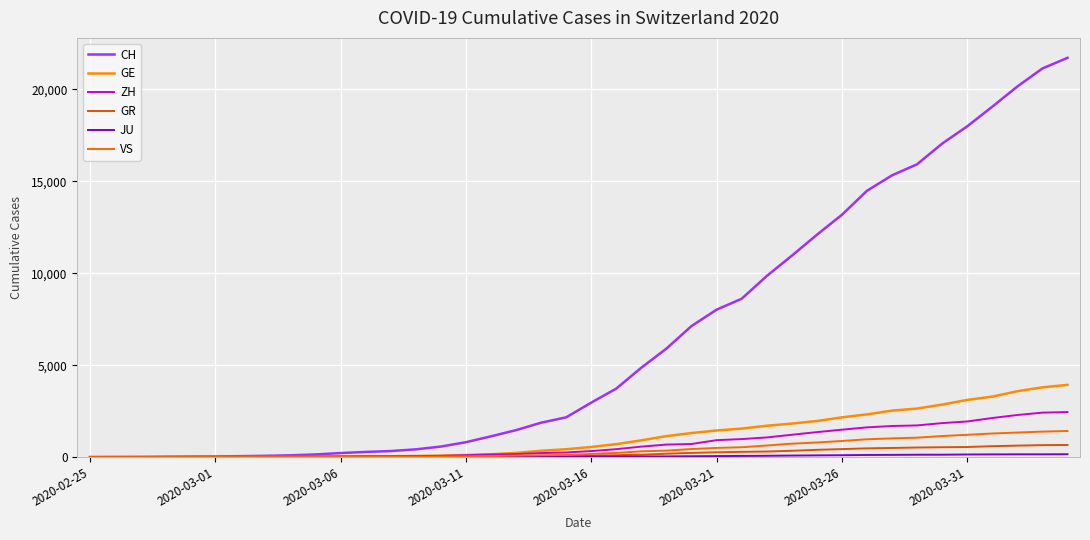

Which series has the largest total across all categories?

CH